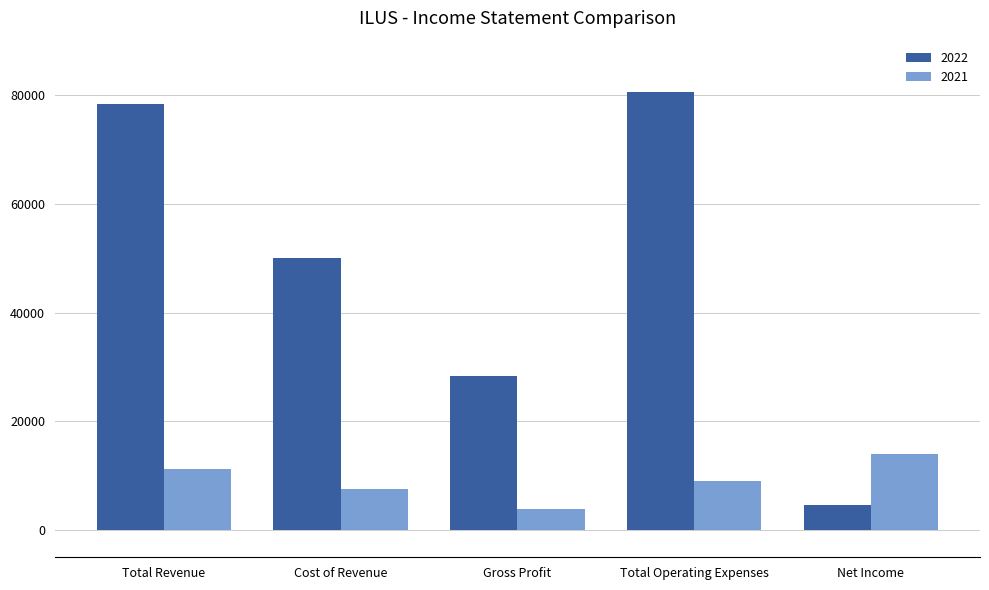

Rank the categories by 2022 value from highest to lowest.

Total Operating Expenses, Total Revenue, Cost of Revenue, Gross Profit, Net Income